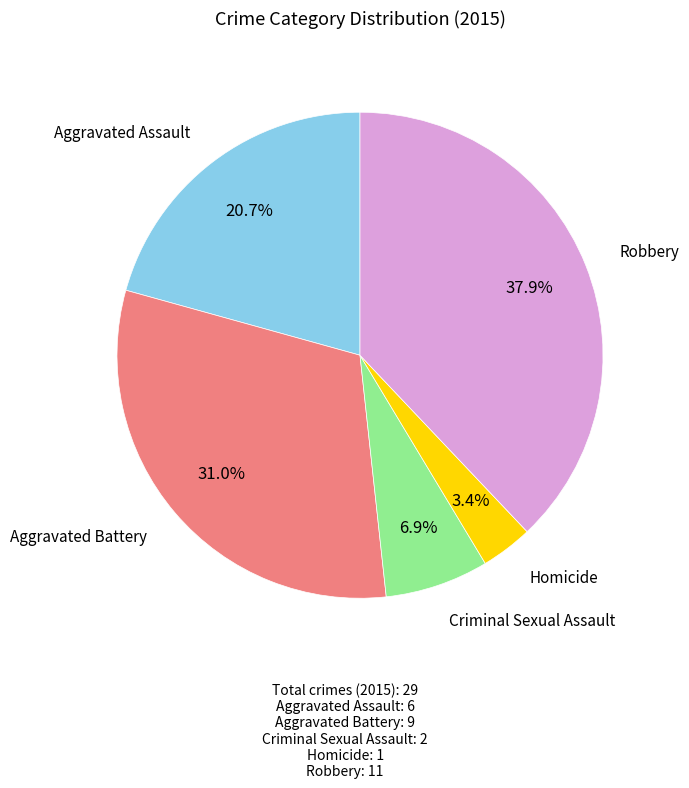

Is there a majority slice in this chart?

No